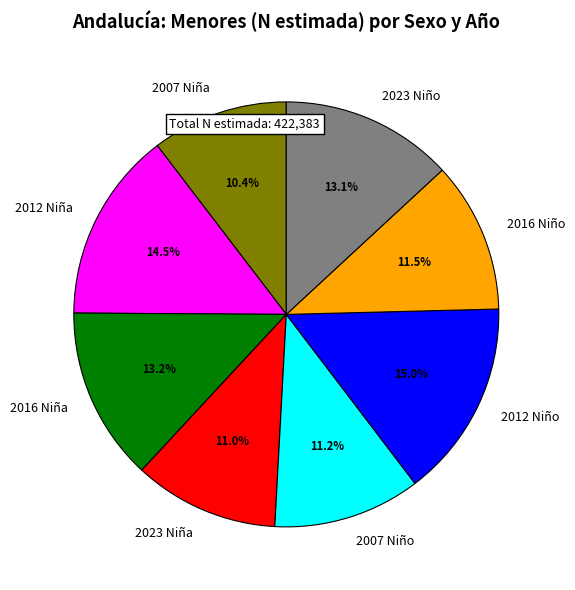

How many slices are in this pie chart?

8